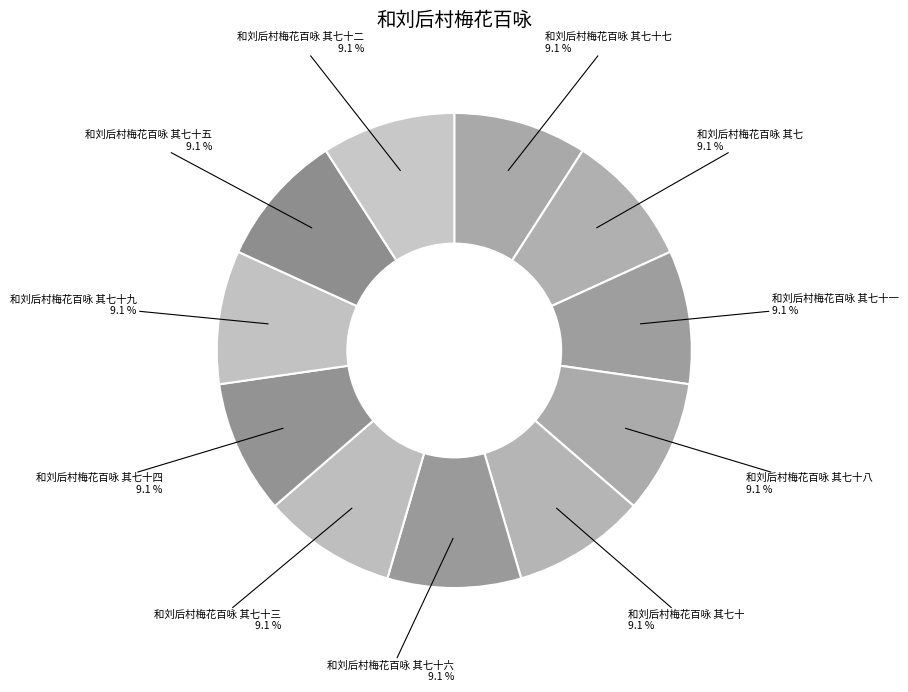

Count the number of slices in the pie.

11